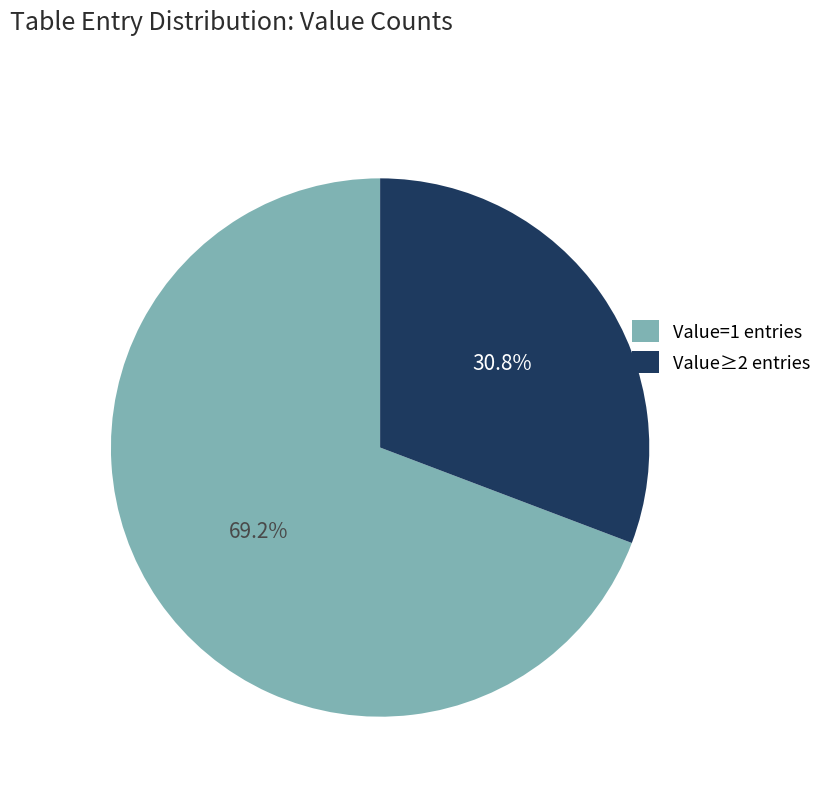

Rank the categories by value from lowest to highest.

Value≥2 entries, Value=1 entries